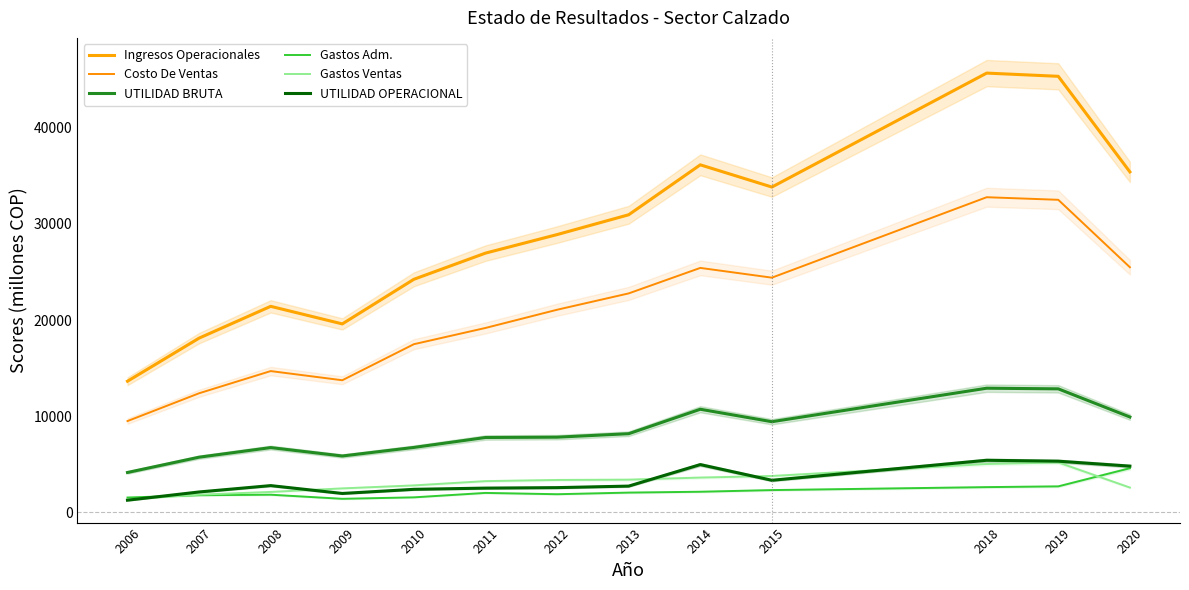

Reading left to right, transcribe all the data shown in this chart.

Ingresos Operacionales: 13640.8	18124.6	21432.2	19603.8	24246.3	26968.7	28897.7	30958.9	36154.8	33843.7	45699.0	45363.9	35421.3
Costo De Ventas: 9494.8	12388.1	14695.9	13742.3	17493.7	19182.8	21078.0	22778.2	25430.0	24415.2	32785.0	32516.4	25501.3
UTILIDAD BRUTA: 4146.1	5736.5	6736.3	5861.5	6752.6	7785.9	7819.7	8180.7	10724.7	9428.5	12914.1	12847.5	9920.0
Gastos Adm.: 1540.5	1780.1	1833.6	1406.9	1559.0	2020.0	1884.0	2053.0	2141.9	2313.6	2622.2	2701.8	4589.1
Gastos Ventas: 1343.2	1837.8	2122.4	2490.7	2800.7	3245.5	3366.0	3398.7	3615.9	3780.7	5029.3	5188.4	2578.0
UTILIDAD OPERACIONAL: 1262.4	2118.6	2780.3	1963.9	2392.8	2520.3	2569.7	2729.1	4966.9	3334.2	5415.8	5320.8	4807.1